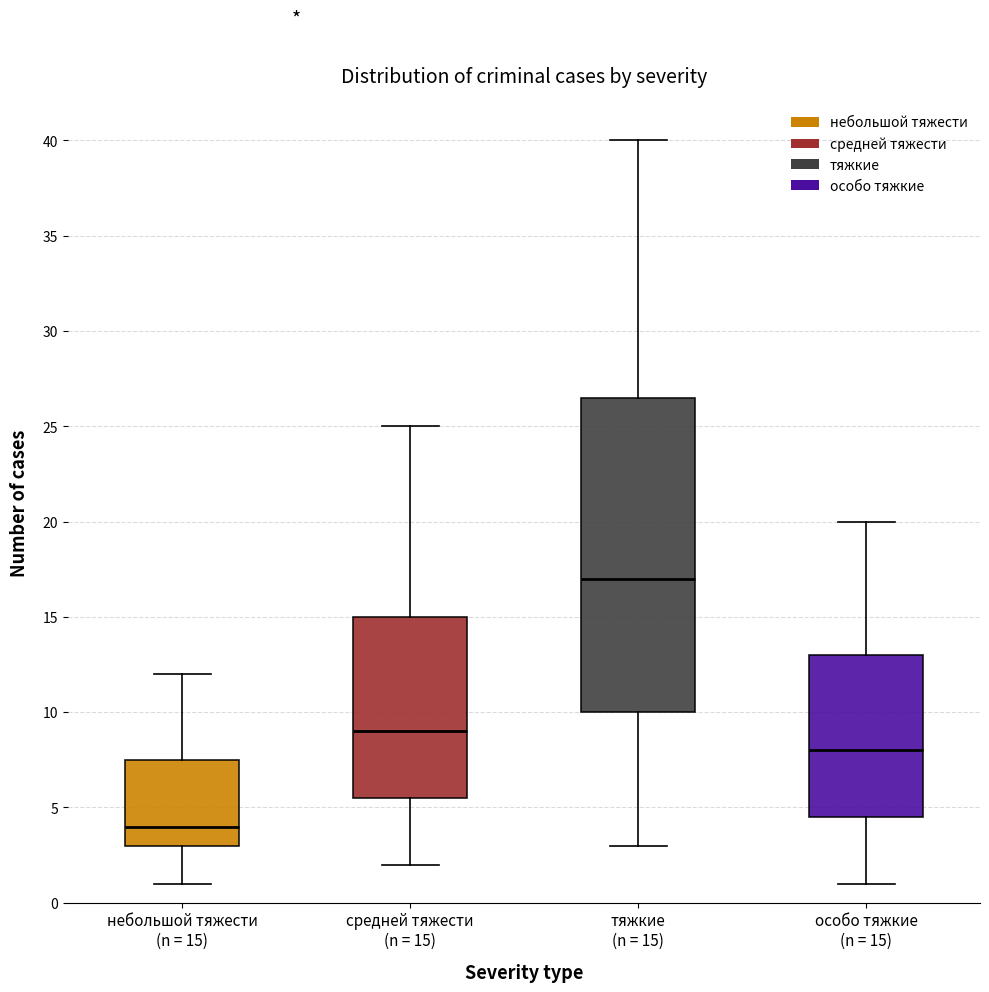

Reading left to right, transcribe this box plot: for each box, give where its median line is, the range the box spans, and where its two whiskers end, as read against the y-axis. The values are not printed on the chart, so give them approximately, as read against the axis.

небольшой тяжести (n = 15): median 4.0, box 3.0 to 7.5, whiskers 1.0 to 12.0
средней тяжести (n = 15): median 9.0, box 5.5 to 15.0, whiskers 2.0 to 25.0
тяжкие (n = 15): median 17.0, box 10.0 to 26.5, whiskers 3.0 to 40.0
особо тяжкие (n = 15): median 8.0, box 4.5 to 13.0, whiskers 1.0 to 20.0